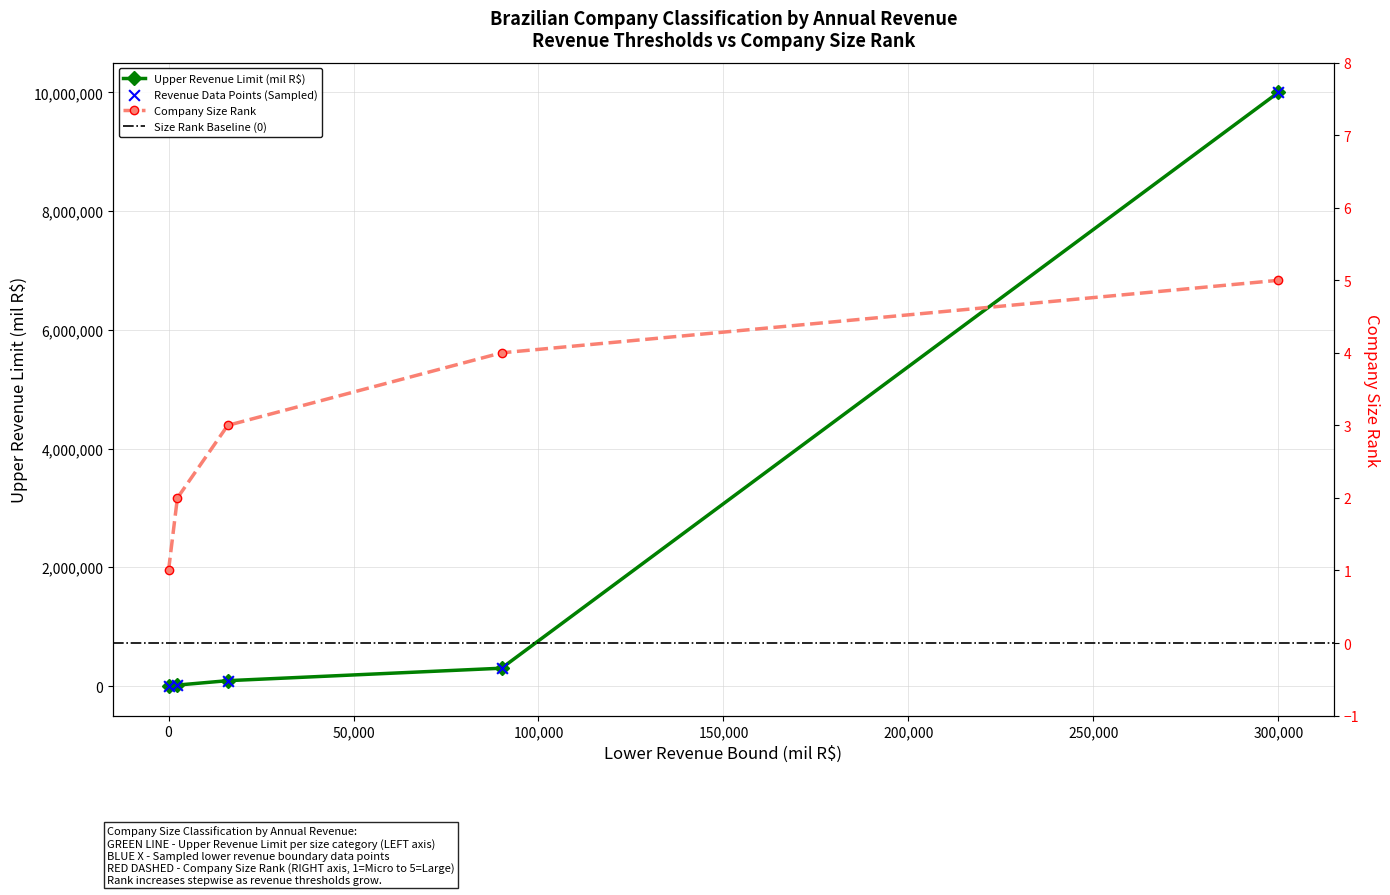

What is the total value across all series at 16001?

90003